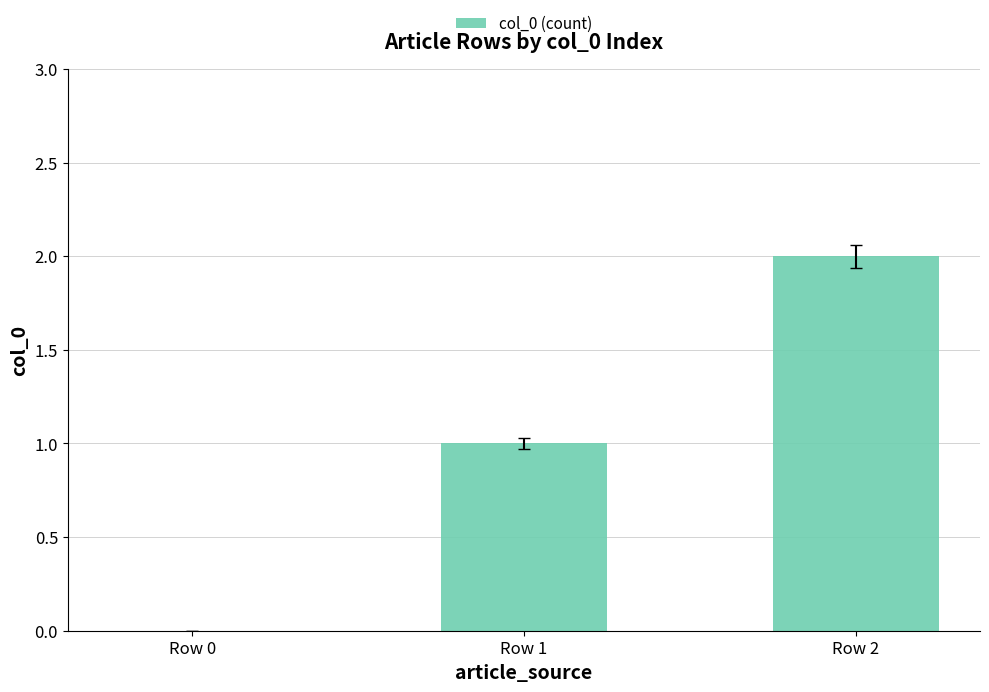

Approximately how many times larger is the value at Row 1 compared to Row 2?

0.5